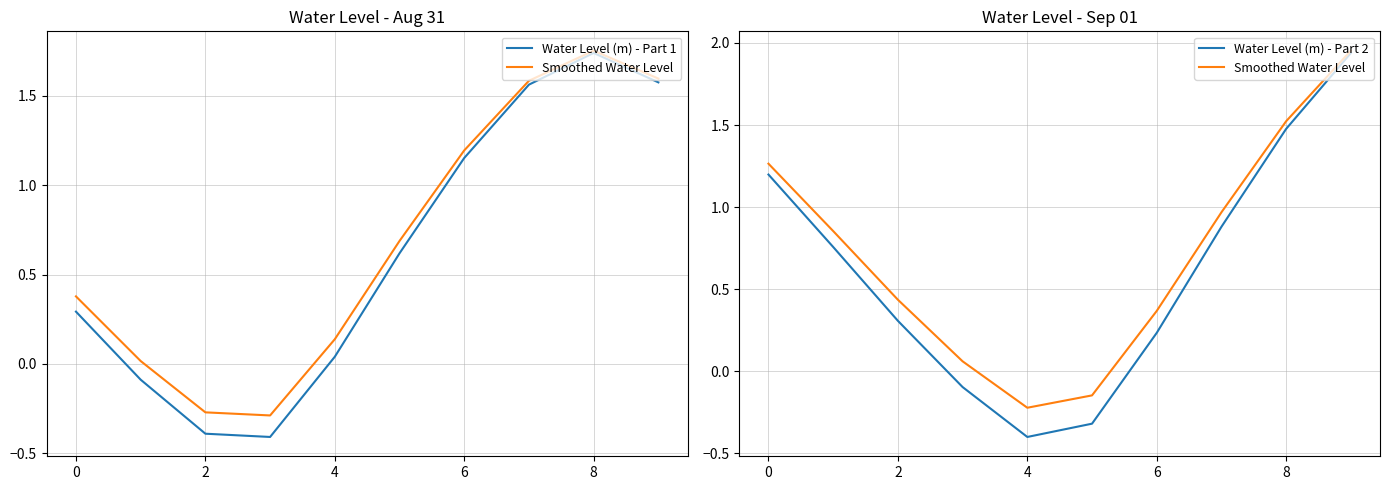

True or false: Water Level (m) - Part 1 and Water Level (m) - Part 2 intersect in this chart.

True